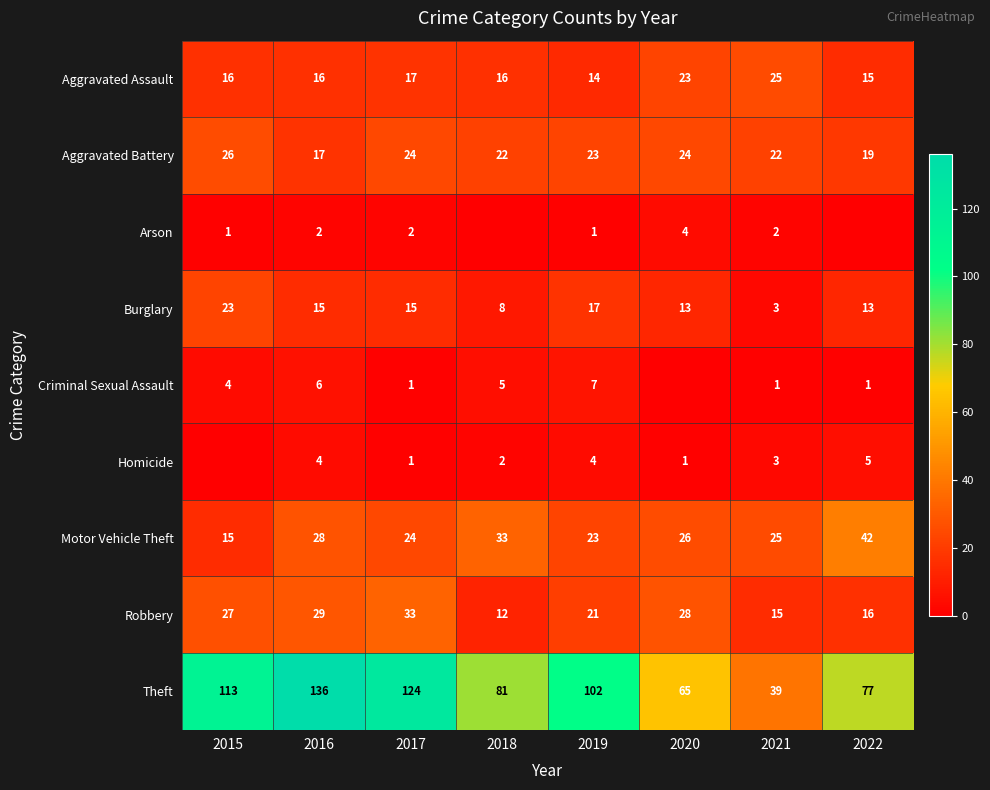

Which series changed the most between 2019 and 2021?

Theft